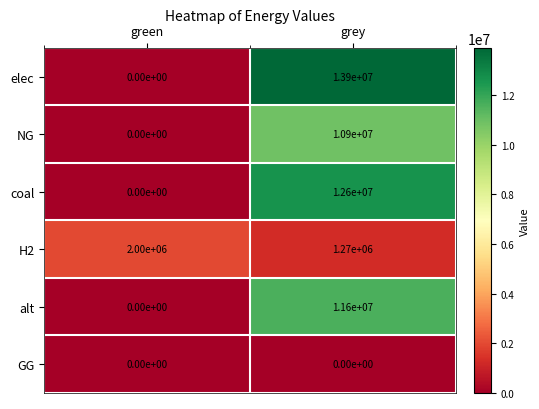

Reading right to left, transcribe all the data shown in this chart.

elec: 13900000	0
NG: 10900000	0
coal: 12600000	0
H2: 1270000	2000000
alt: 11600000	0
GG: 0	0